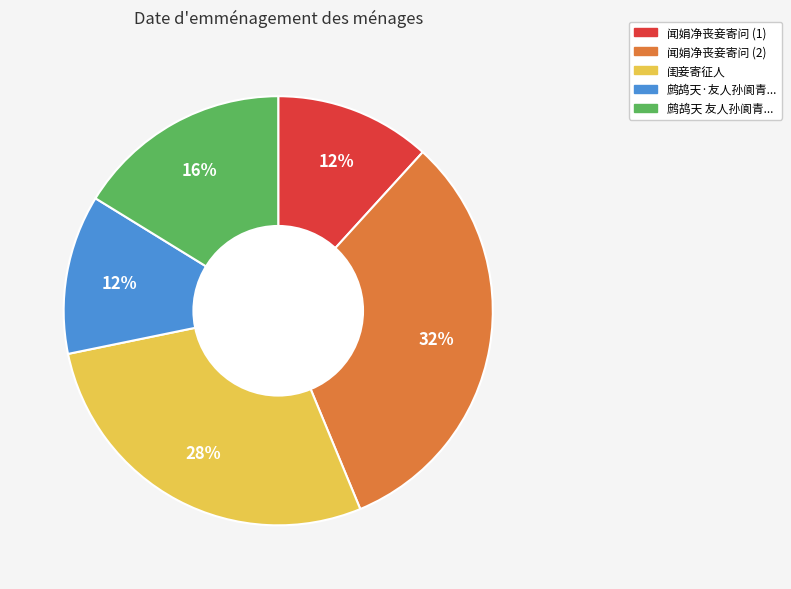

To the nearest percent, what is the difference between the largest and smallest slice percentages?

20%